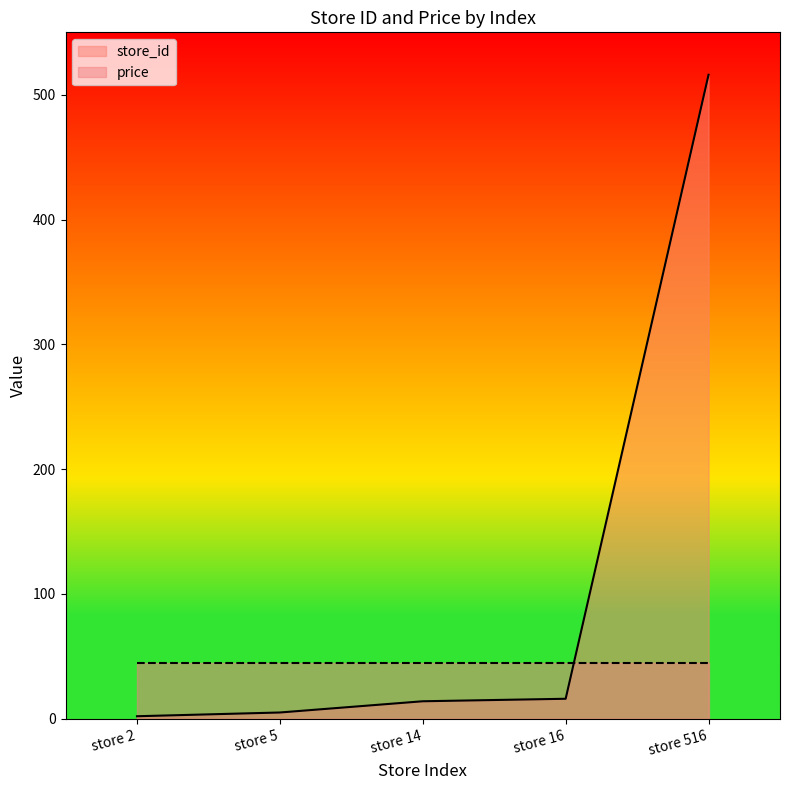

What is the value of the 3rd point from the left?

14